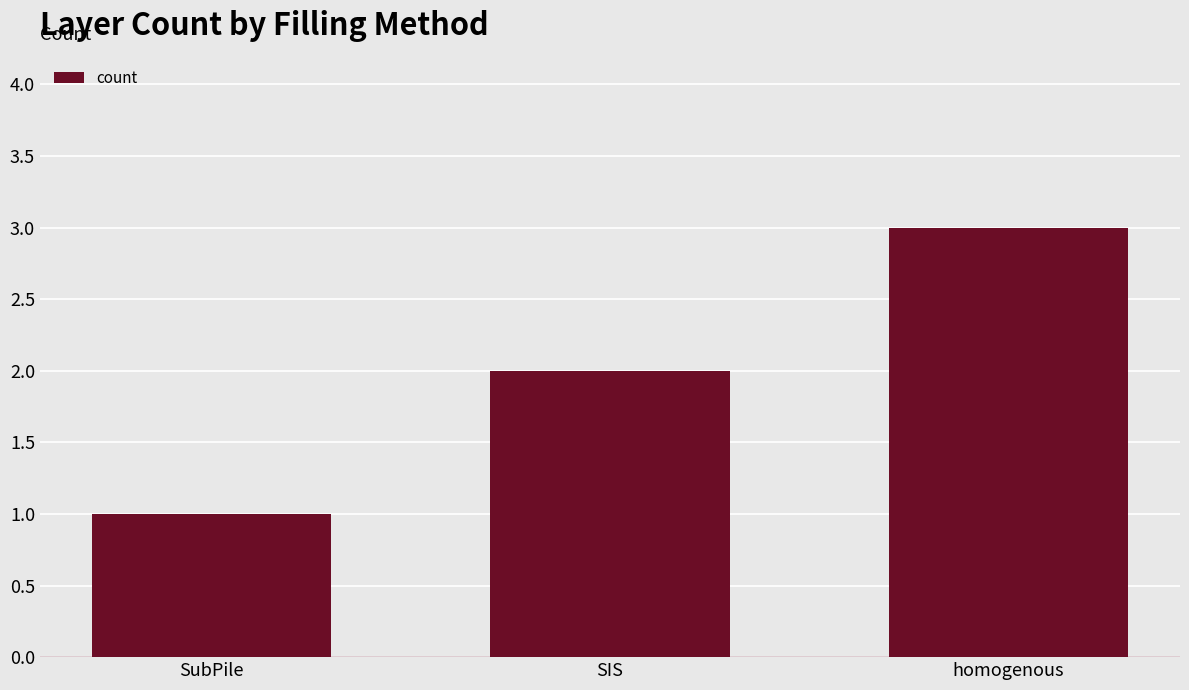

Which label corresponds to the smallest value in the chart?

SubPile